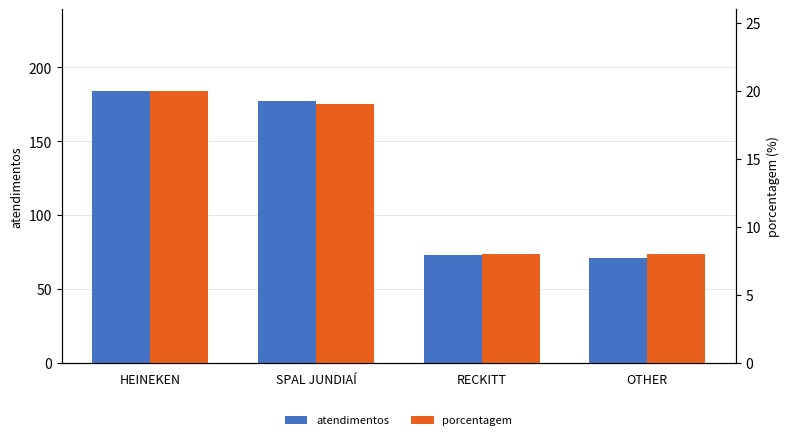

What are all the series names shown in the legend?

atendimentos, porcentagem